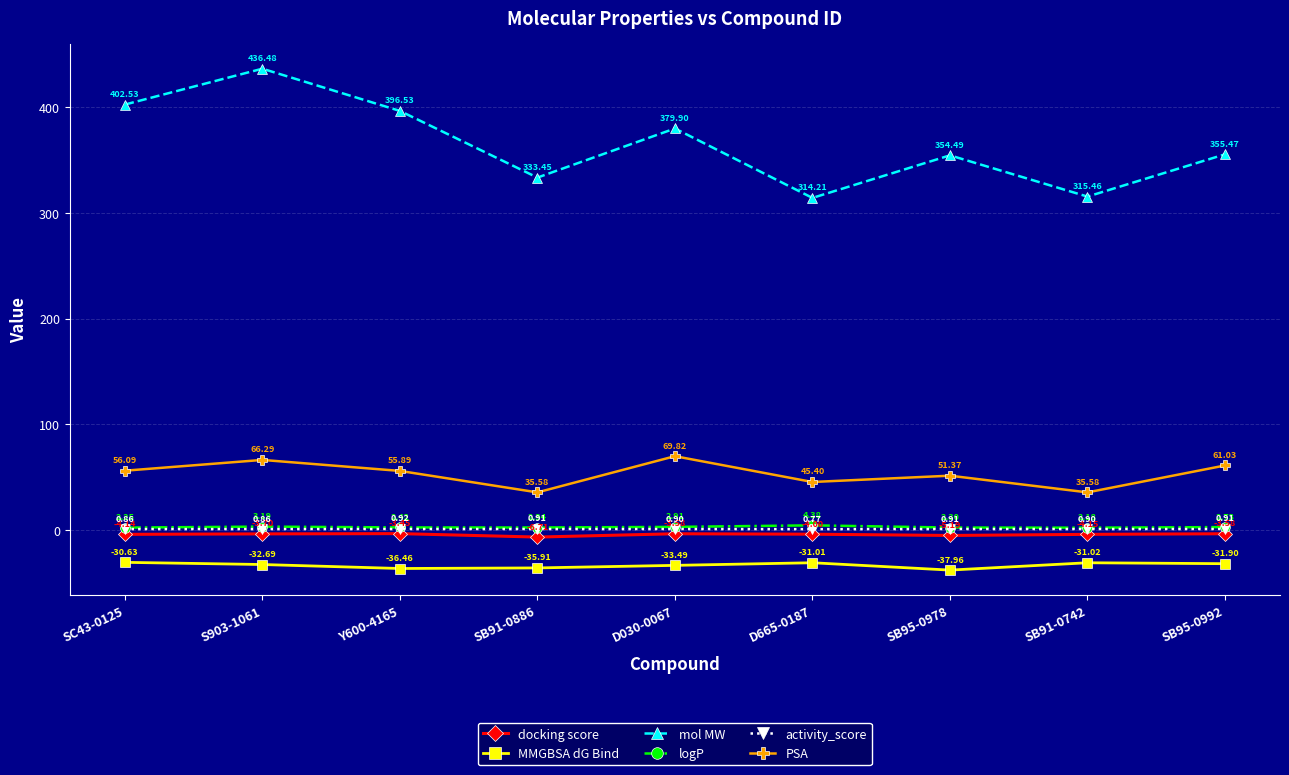

What position from the left is SB91-0742?

8